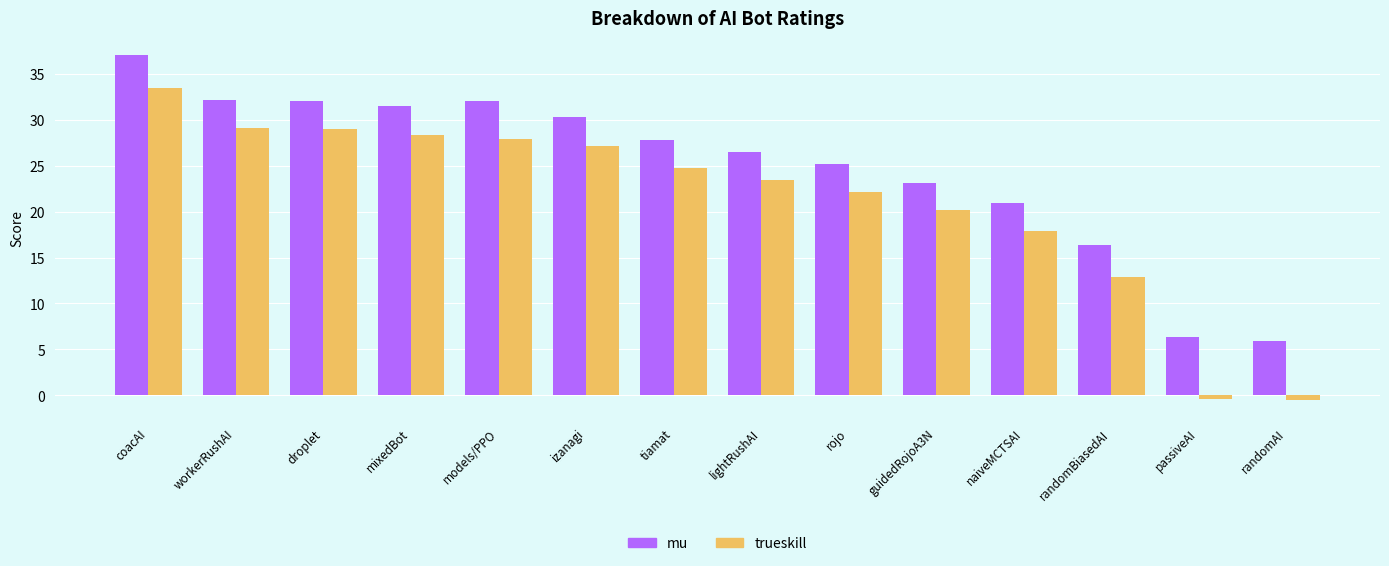

List the series in order of their overall mean, highest first.

mu, trueskill